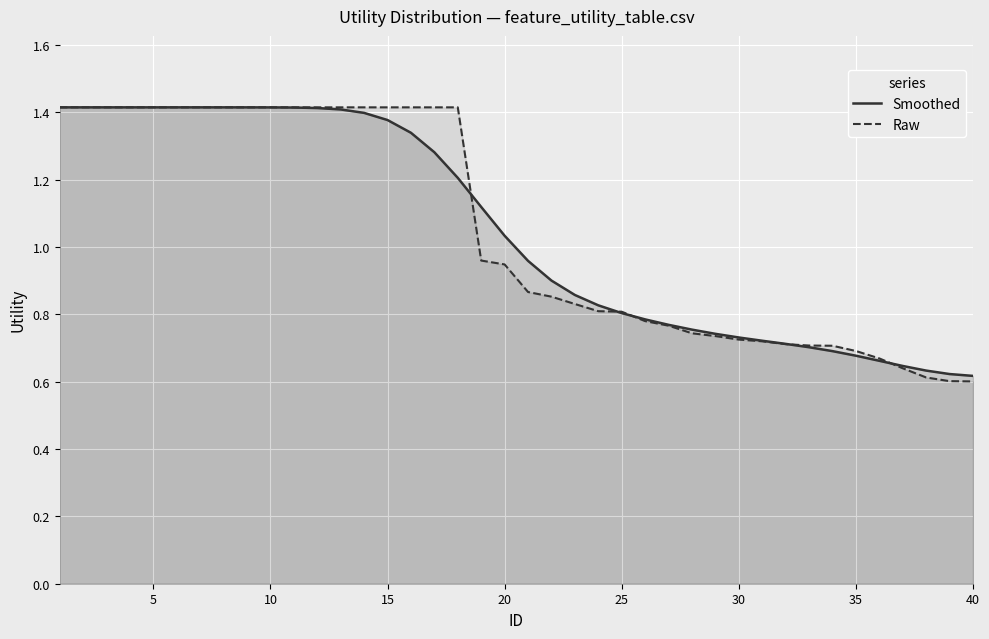

The value of Raw at 25 is 0.8. True or false?

True